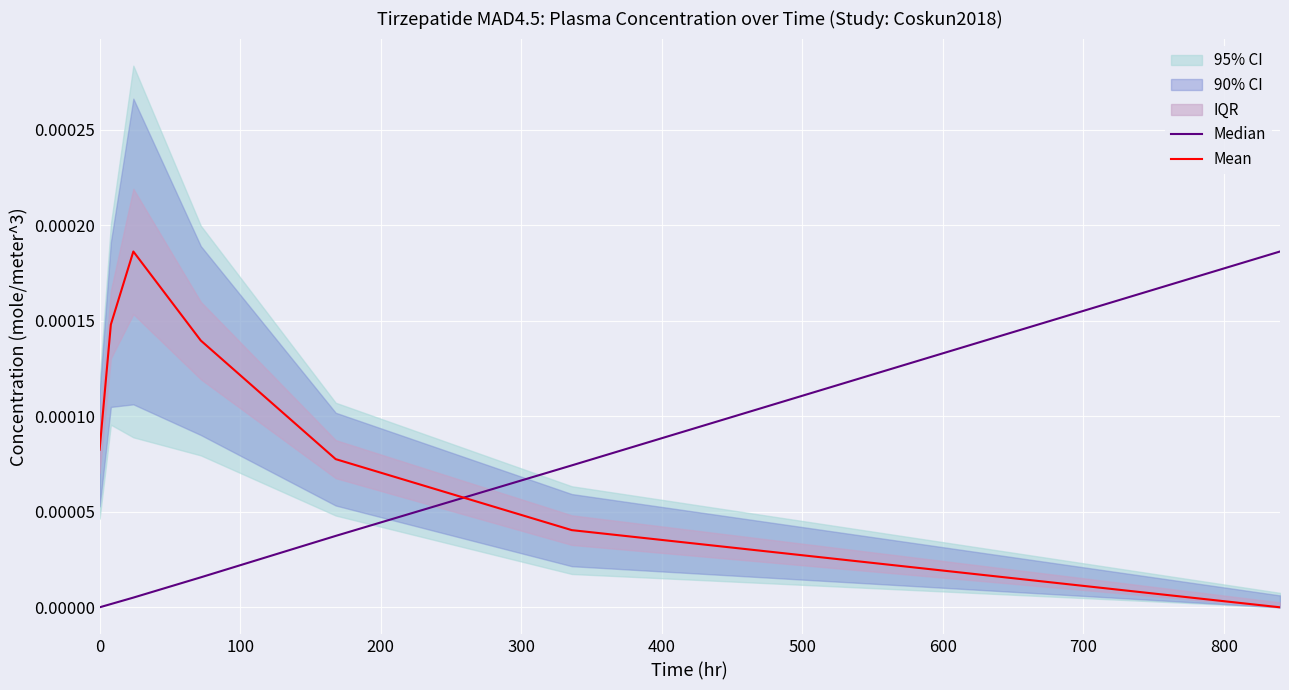

After their last crossing, which series has the higher values: Mean or Median?

Median